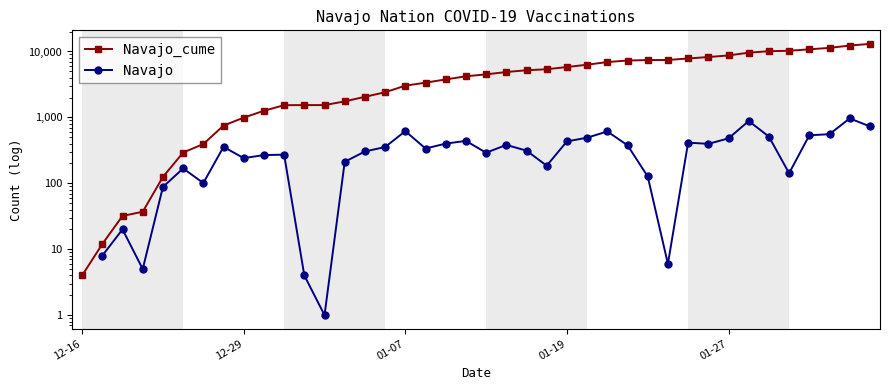

How many values in the Navajo series are below 337?

19